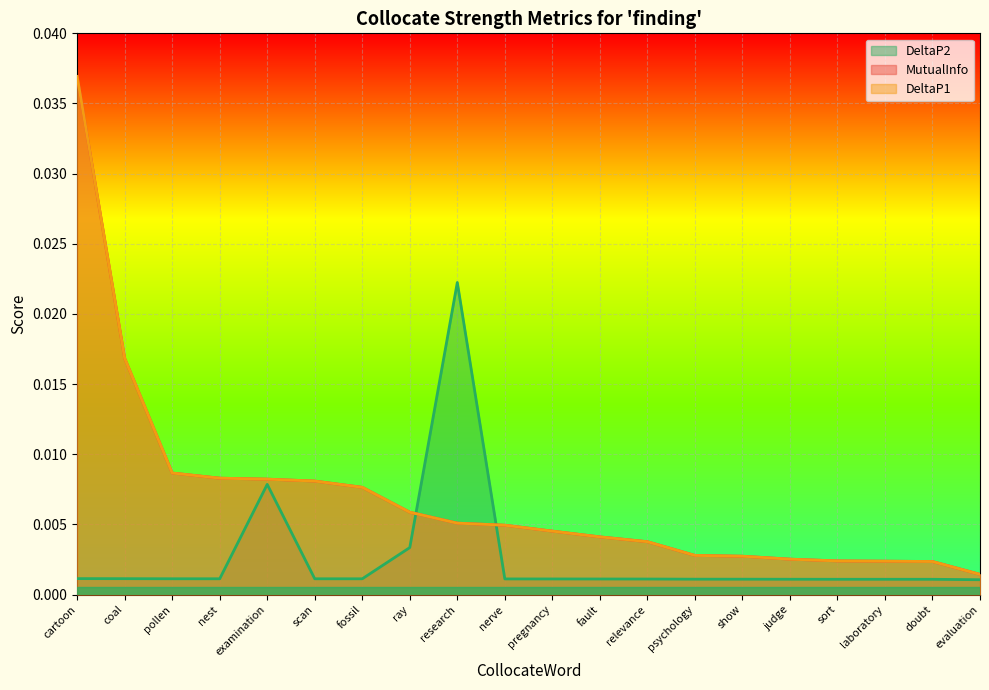

At research, list the series in order from largest to smallest.

DeltaP2, MutualInfo, DeltaP1